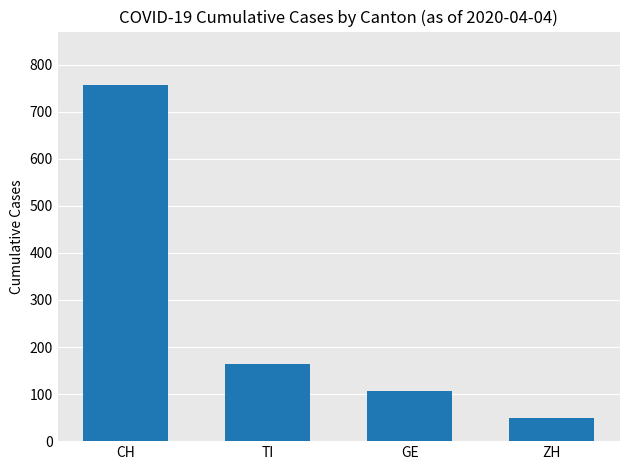

List the labels in order of value, smallest first.

ZH, GE, TI, CH